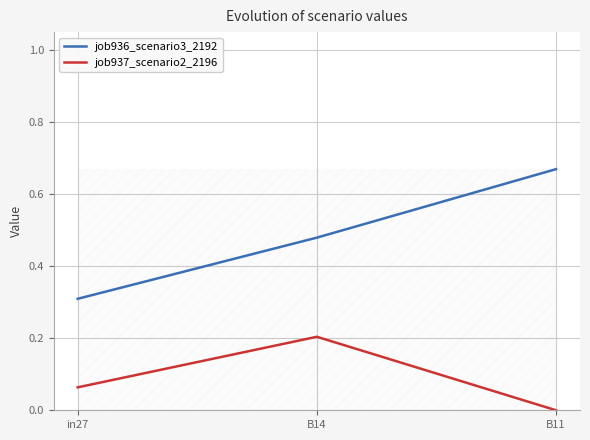

What is the total value across all series at B14?

0.7